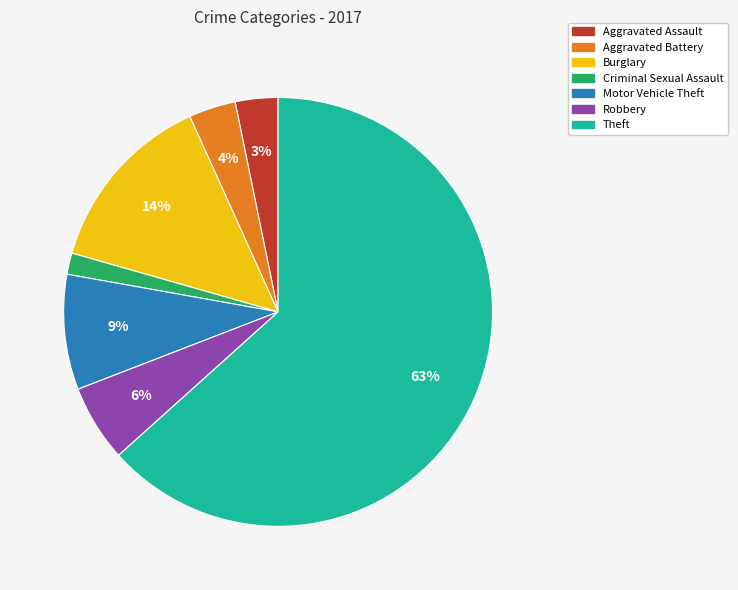

How many slices are in this pie chart?

7